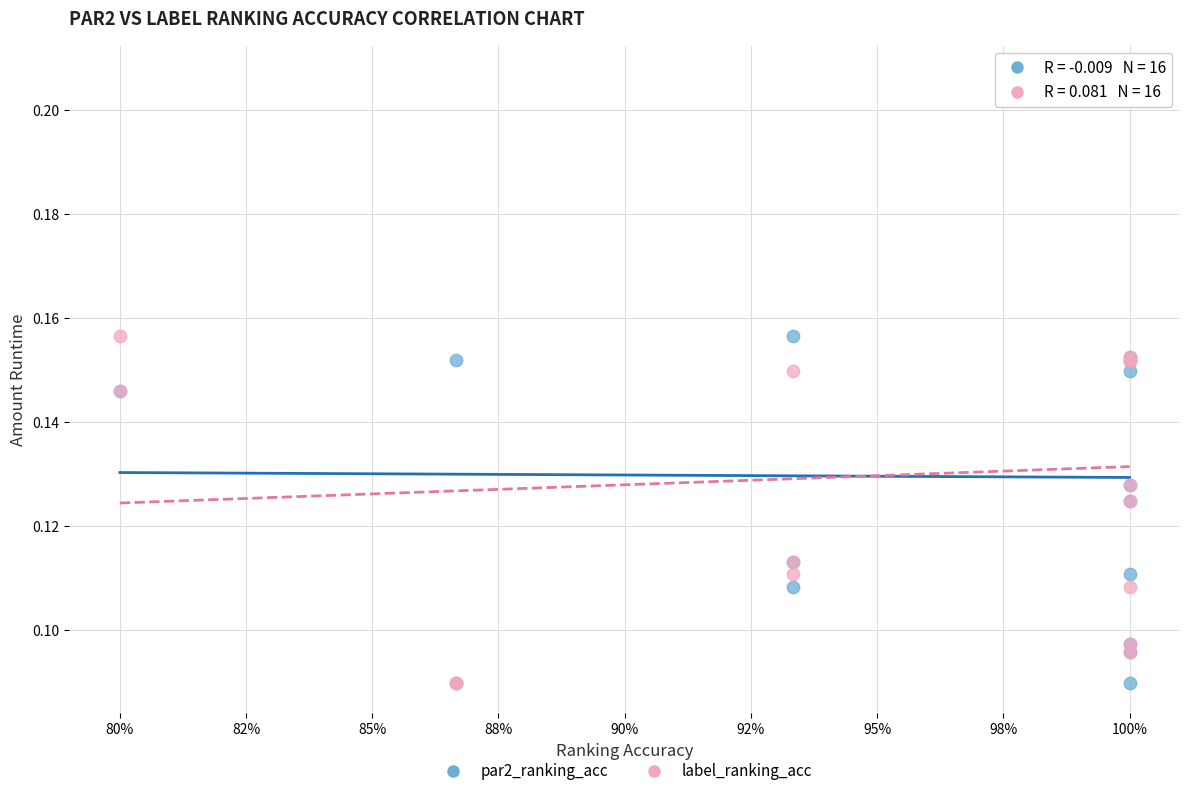

What are all the series names shown in the legend?

par2_ranking_acc, label_ranking_acc